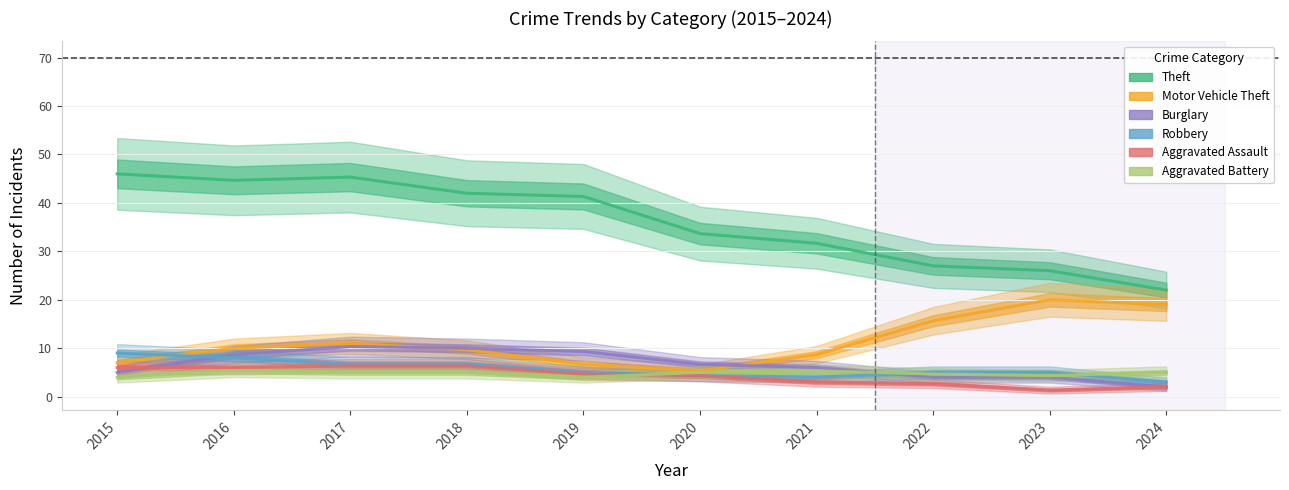

Is it true that Motor Vehicle Theft equals 5.1 at 2023?

False